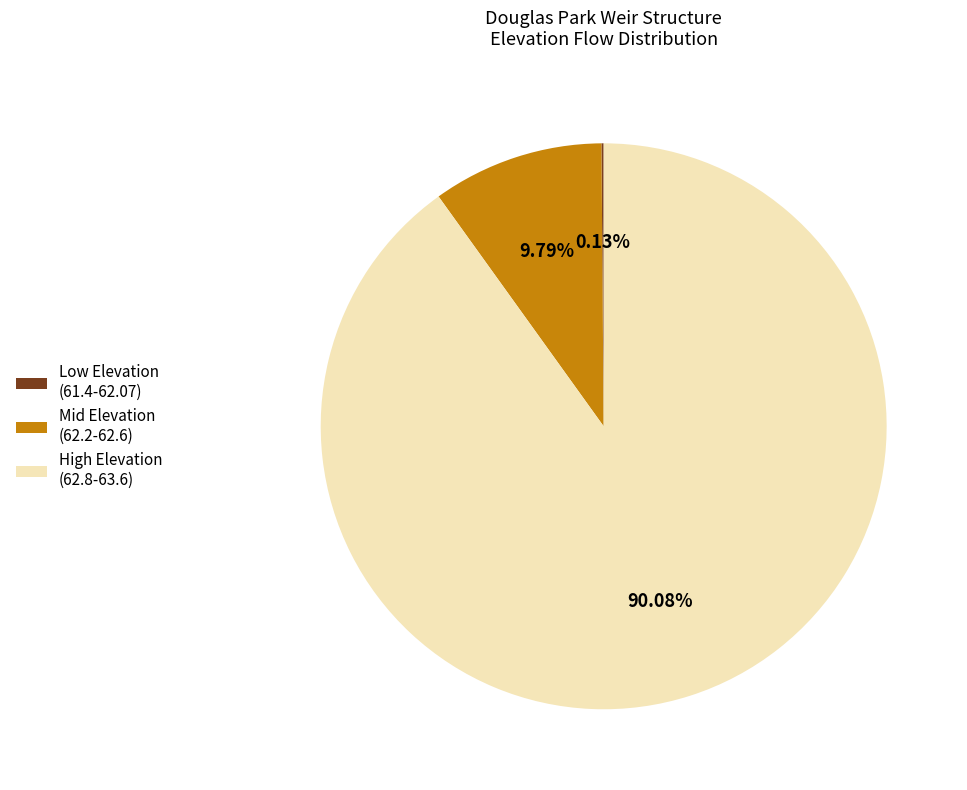

Which category accounts for the majority?

High Elevation (62.8-63.6)